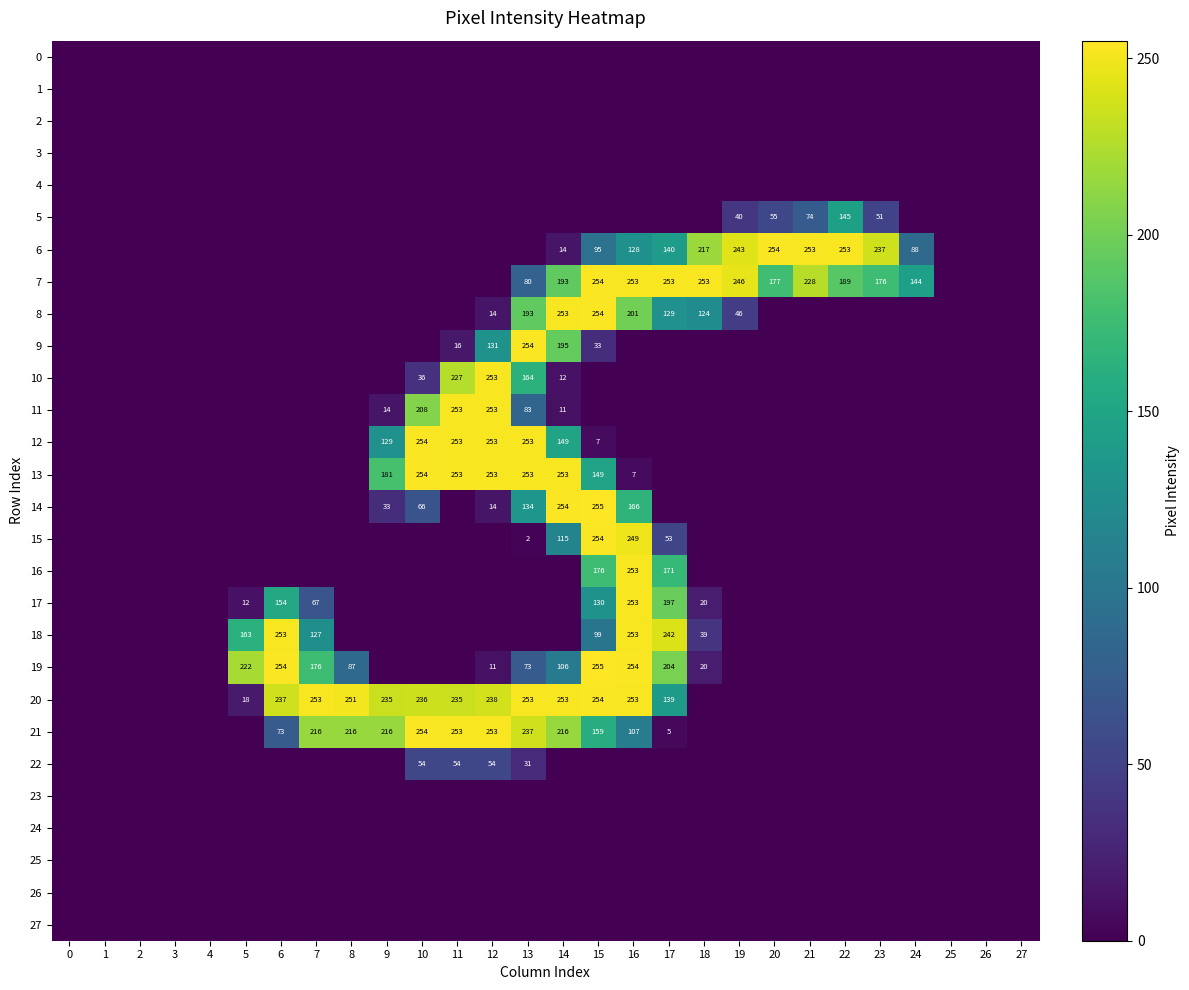

True or false: 12 has a value of 366 at 10.

False